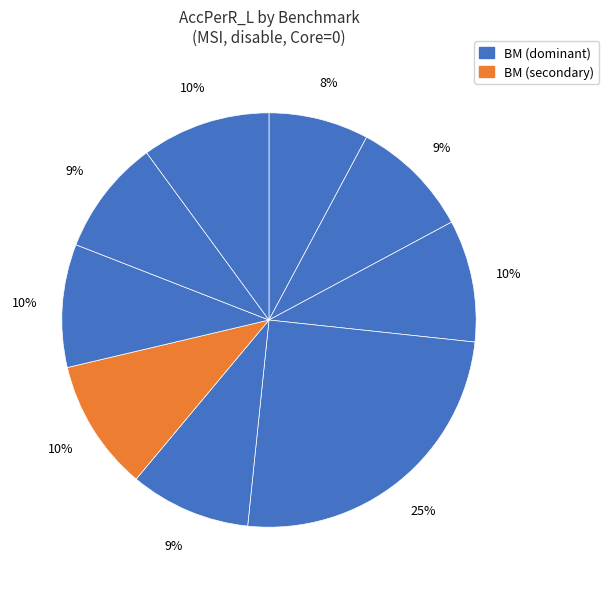

Count the number of slices in the pie.

9